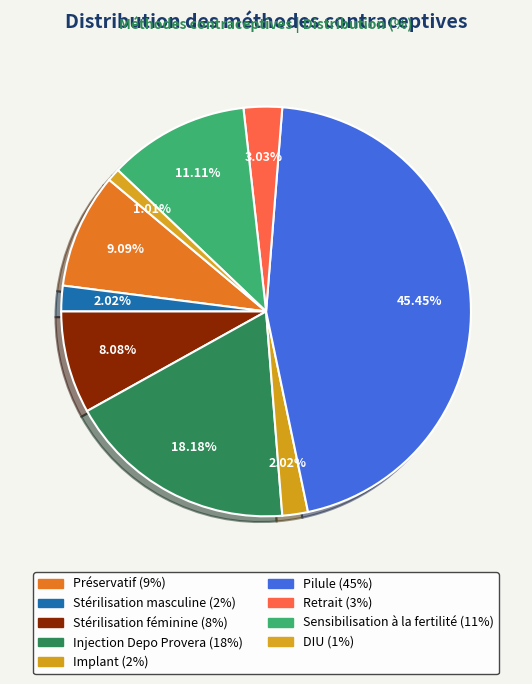

Count the number of slices in the pie.

9